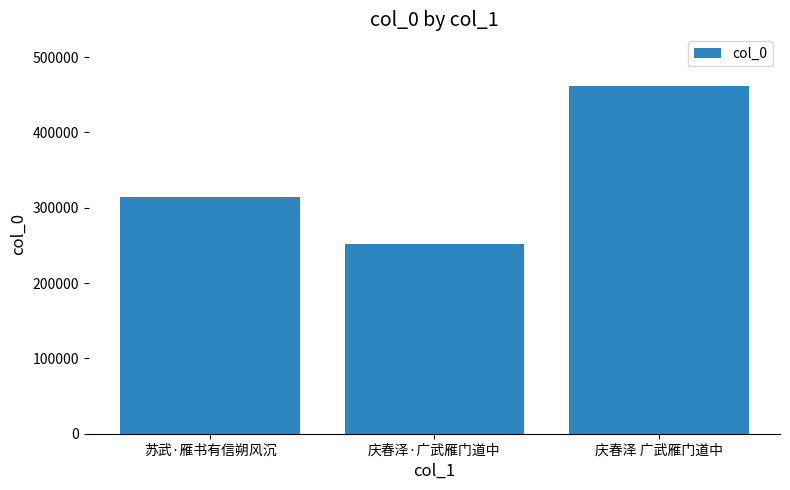

What is the maximum value shown in the chart?

461090